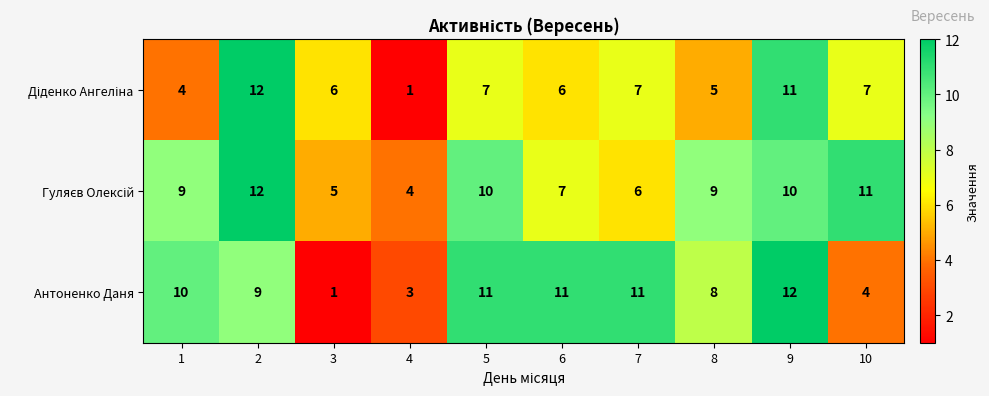

What is the difference between the maximum and minimum values in the Антоненко Даня series?

11